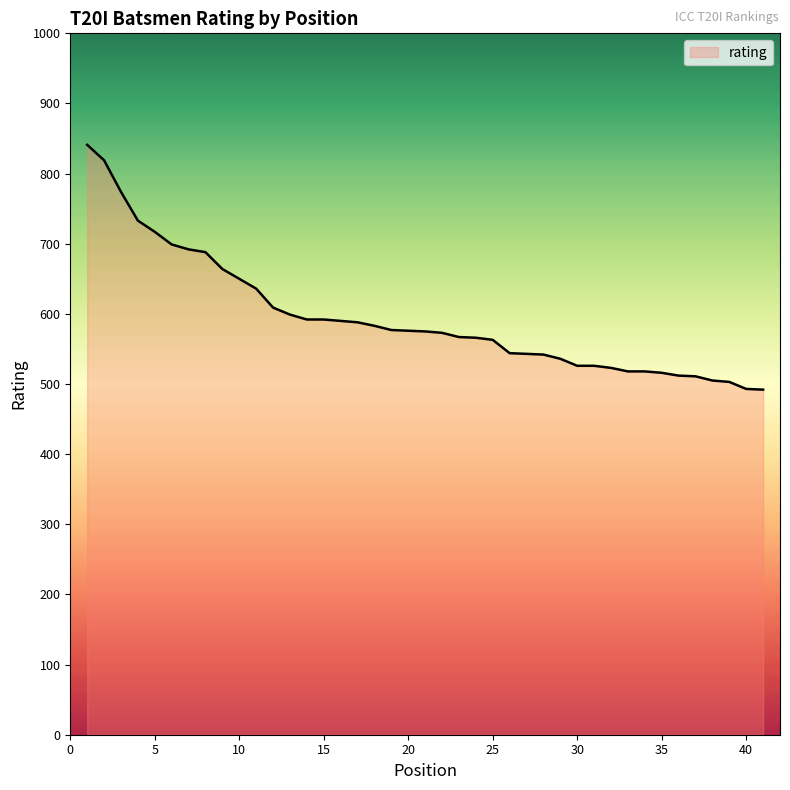

What is the minimum value shown in the chart?

492